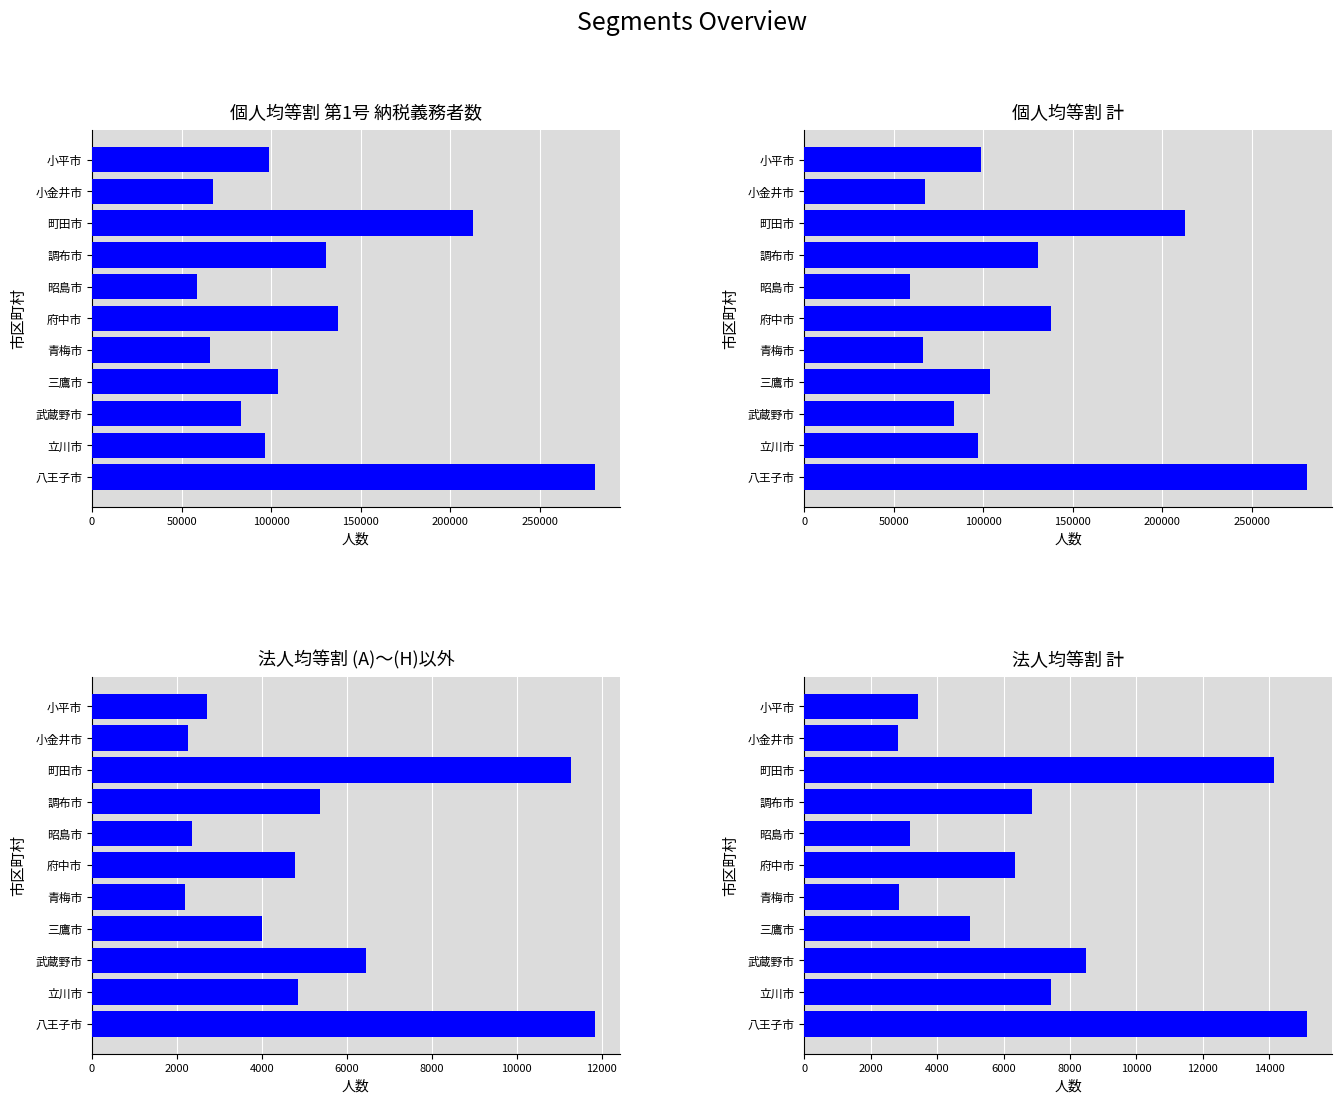

What is the difference between the highest and lowest values at 調布市?

125323